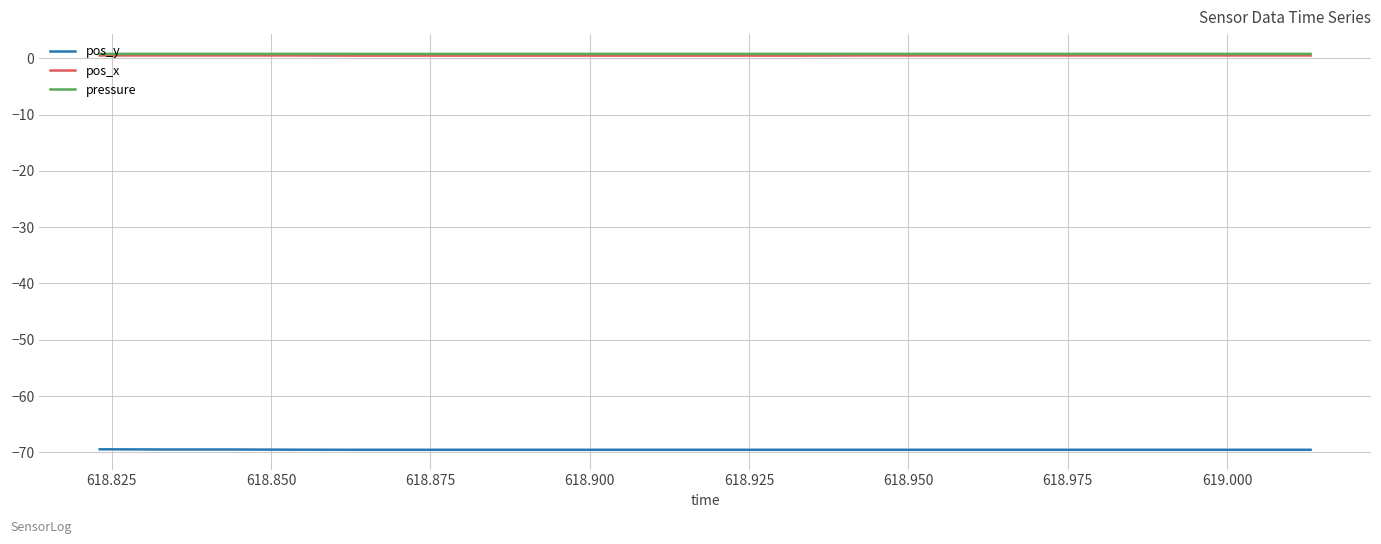

What is the minimum value shown in the chart?

-69.5